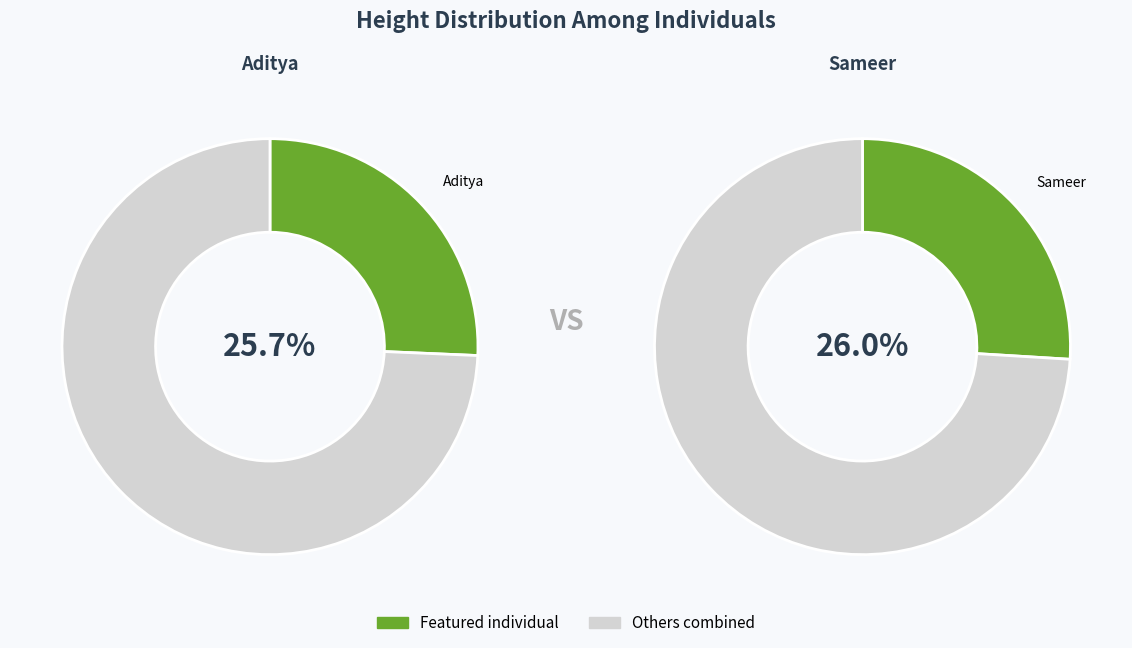

Does any single category account for the majority?

No